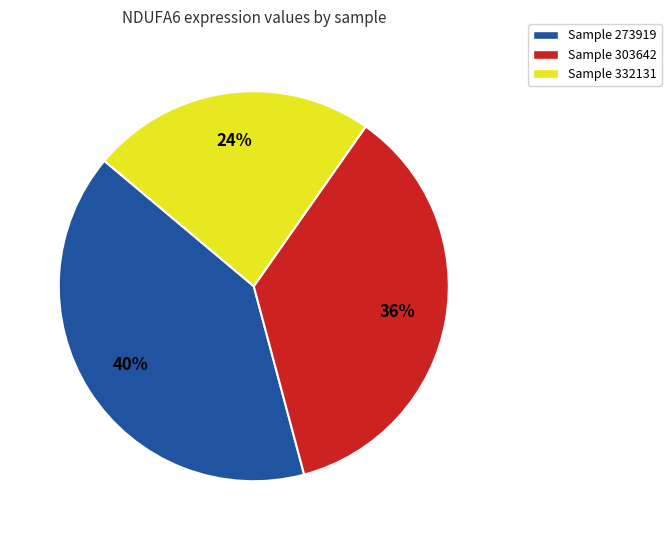

True or false: Sample 273919 accounts for 40% of the total.

True